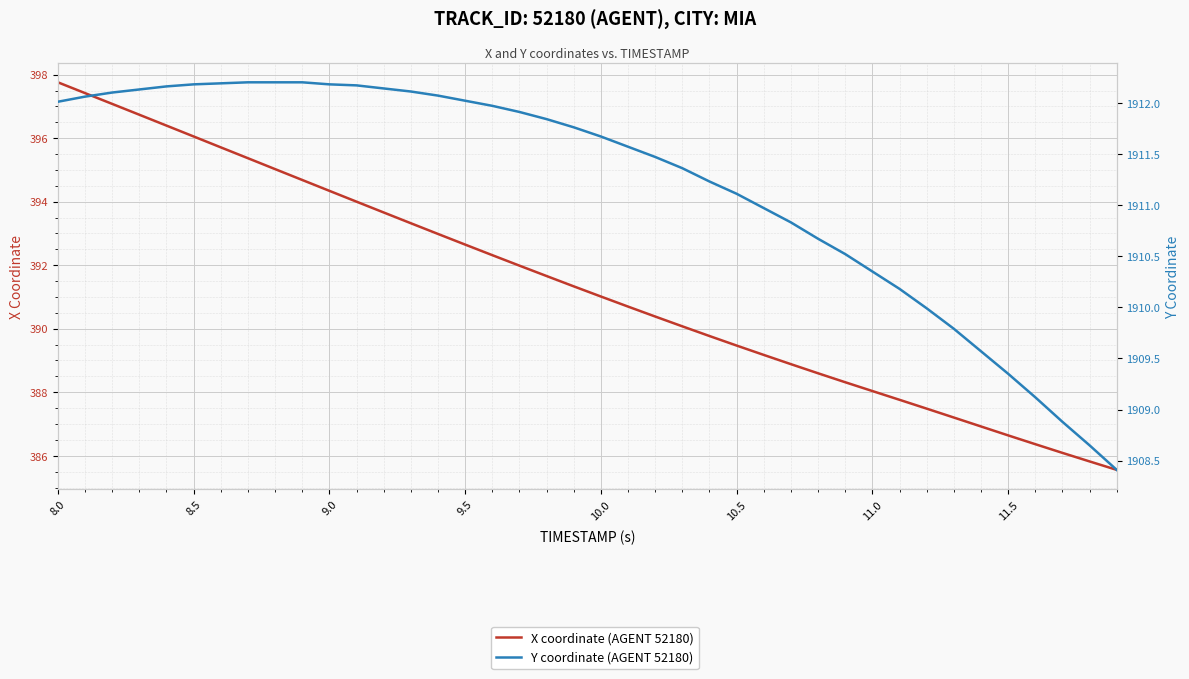

Is this an area chart (filled region under the line)?

No